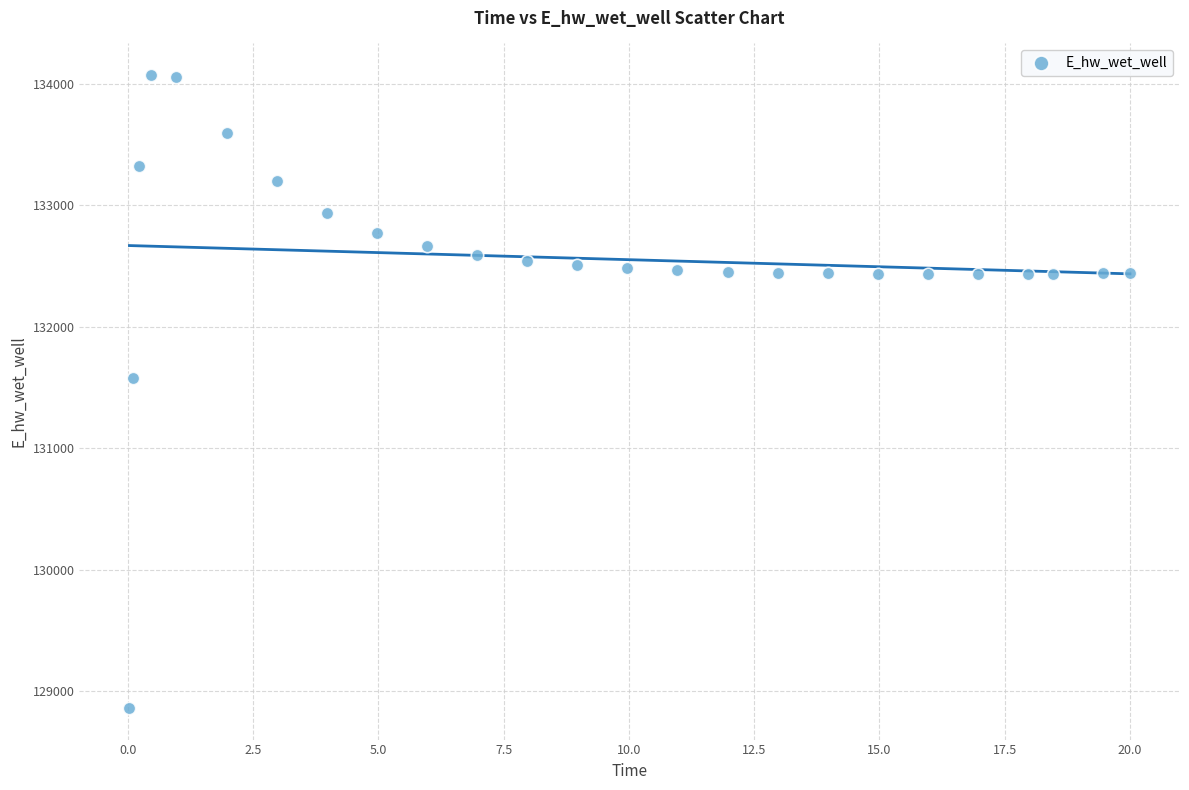

What Y value in the scatter plot is closest to 131467?

131579.2